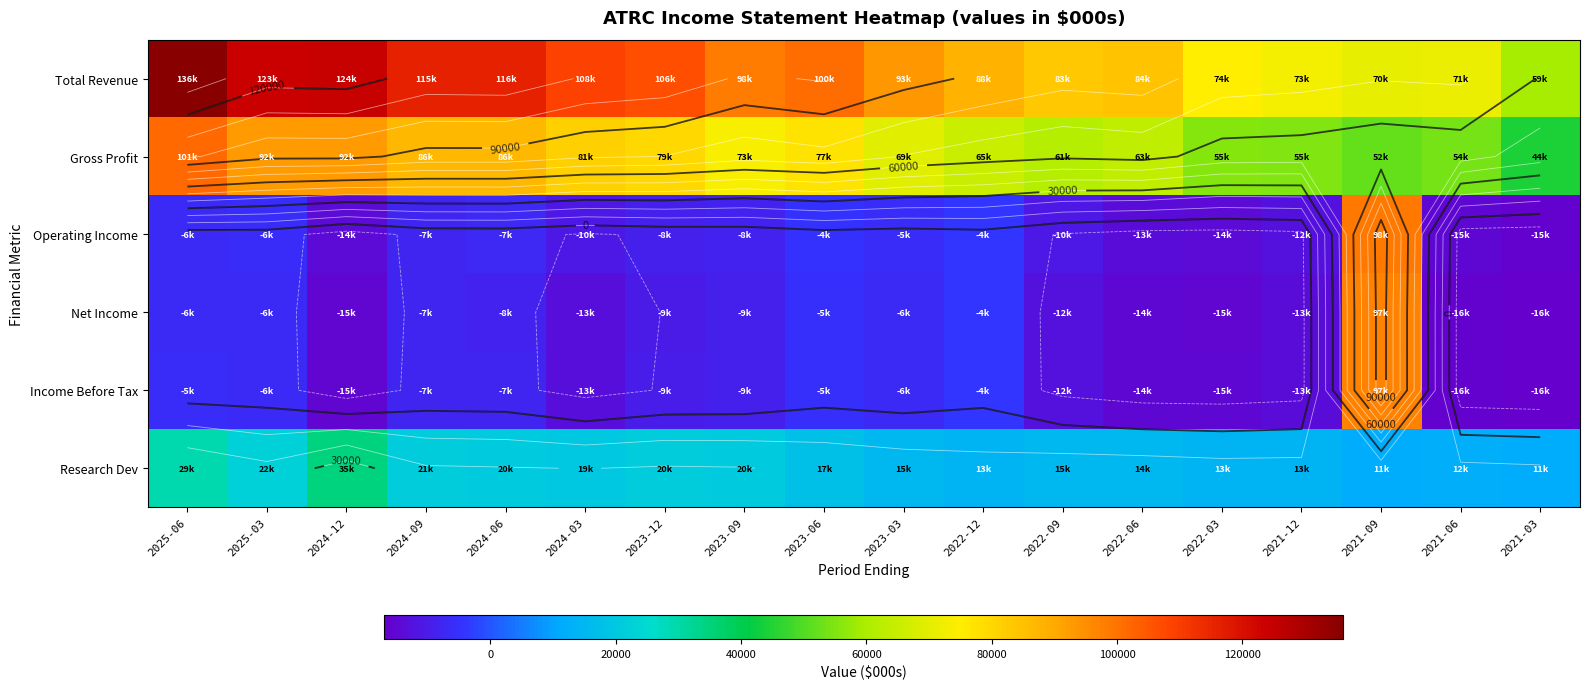

What is the total value across all series at 2023-12?

179200